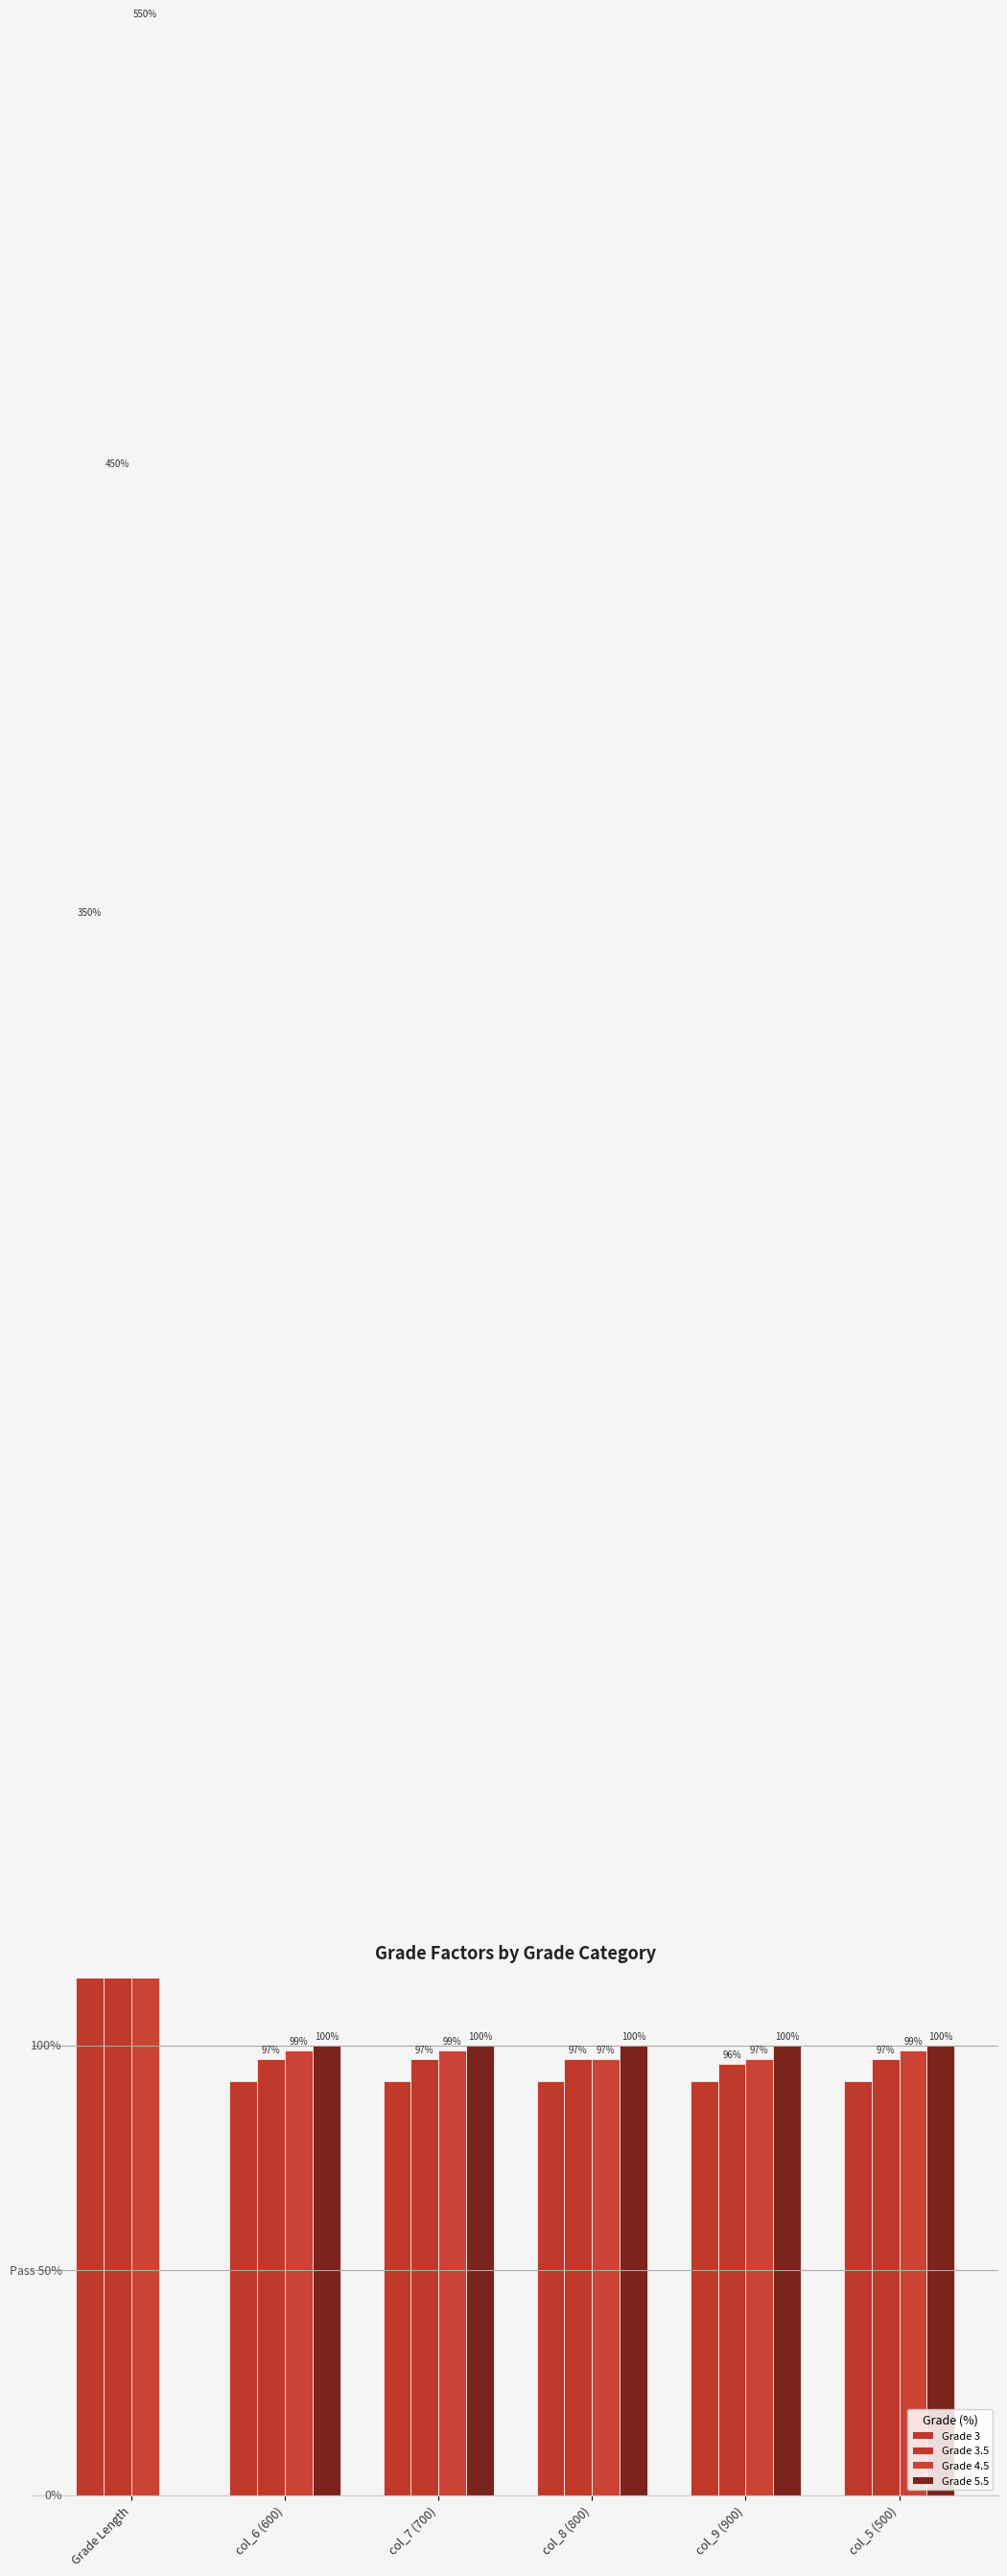

What position from the right is col_7 (700)?

4